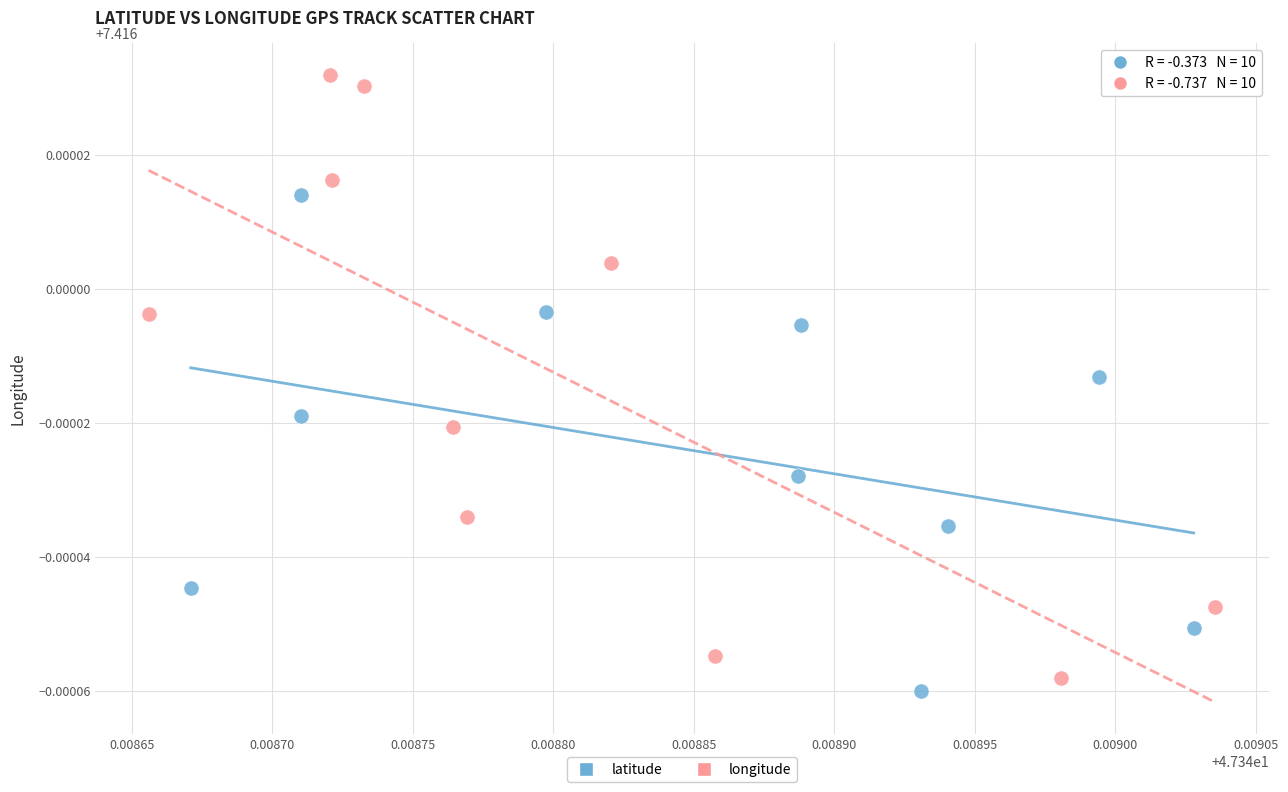

Which series contains the lowest Y value?

latitude